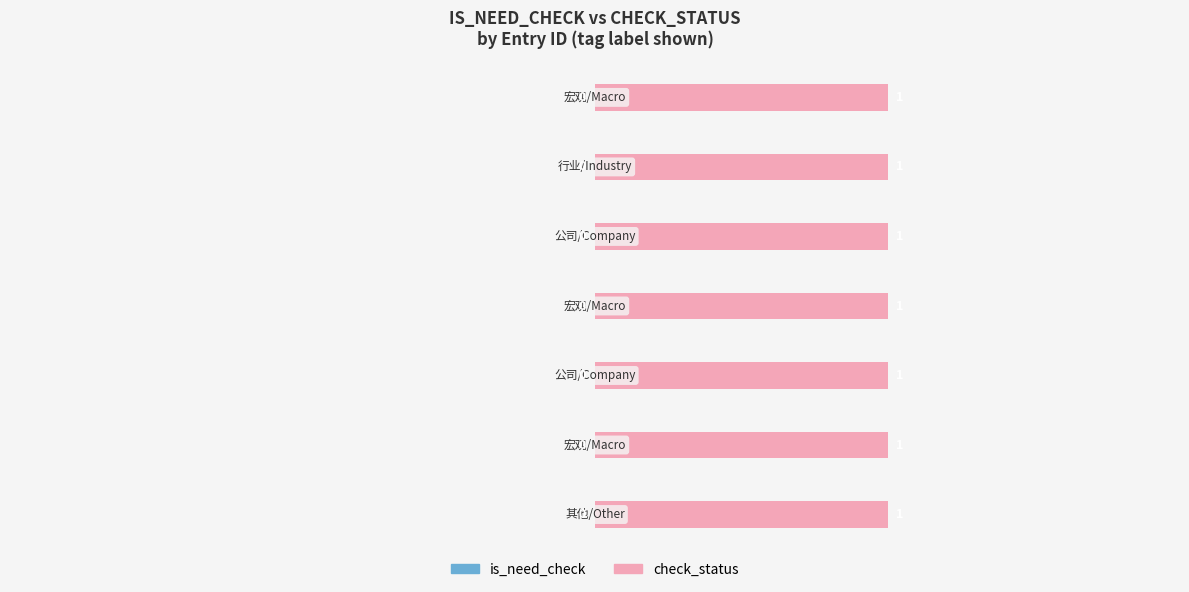

List the series in order of their peak value, highest first.

check_status, is_need_check